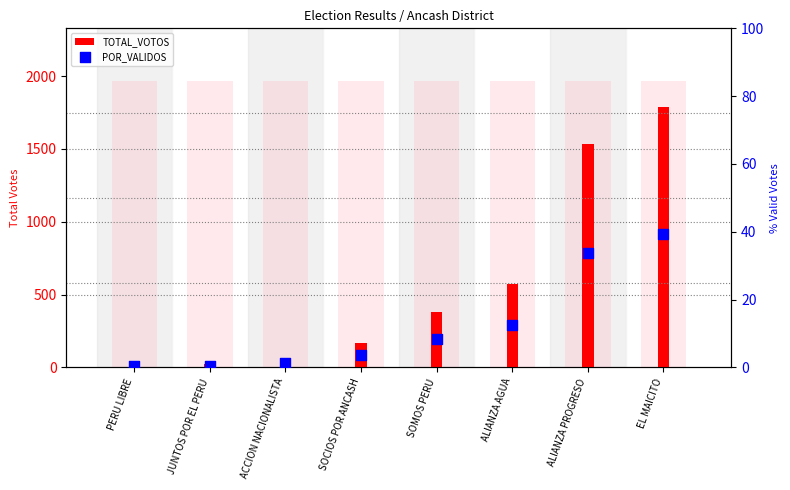

Which series has the largest total across all categories?

TOTAL_VOTOS